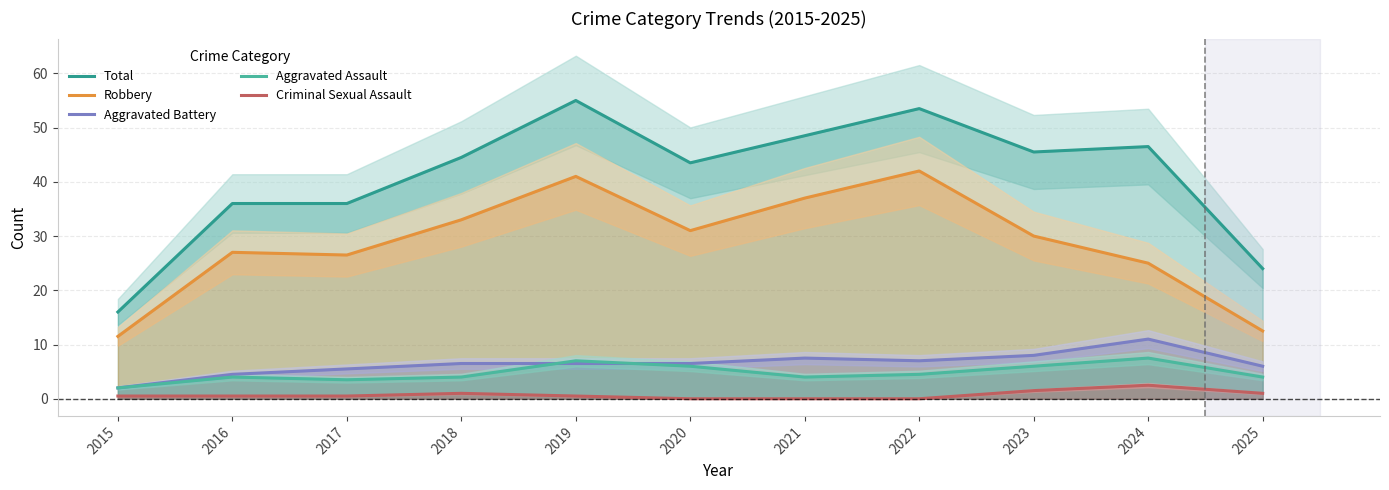

What is the spread (max minus min) of values at 2018?

43.5